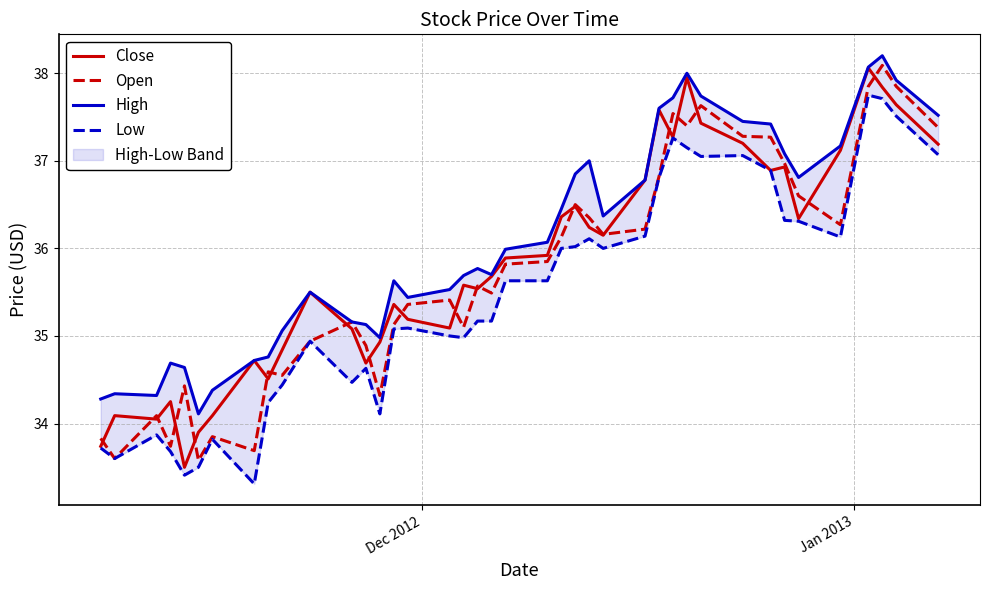

What is the minimum value for Close?

33.5